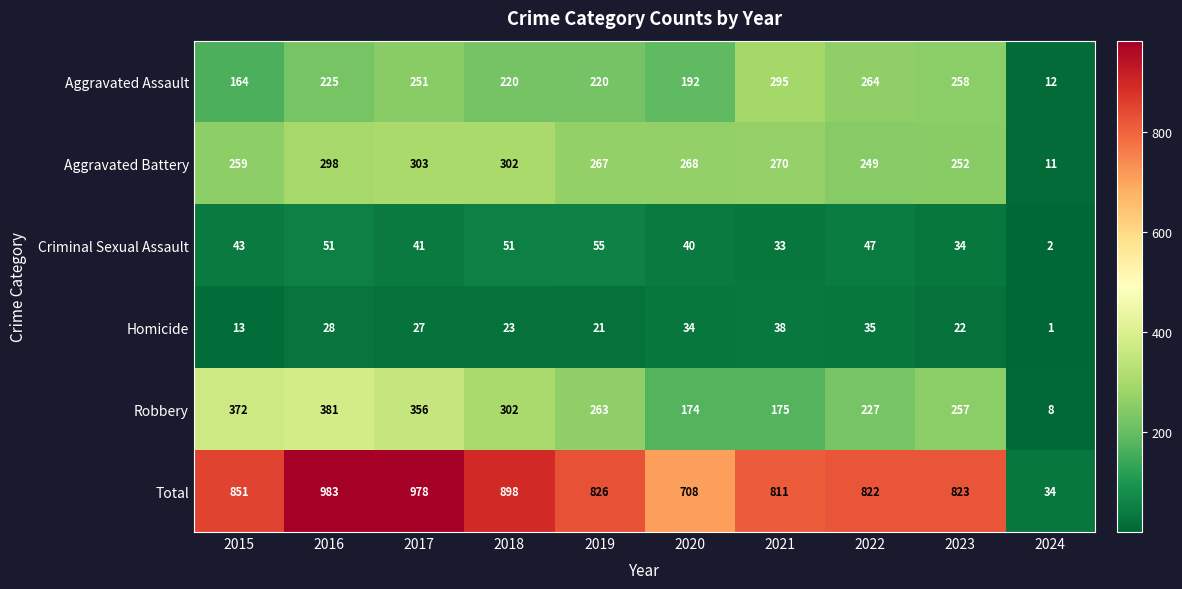

What is the approximate value of Aggravated Battery at 2020, to the nearest 5?

270